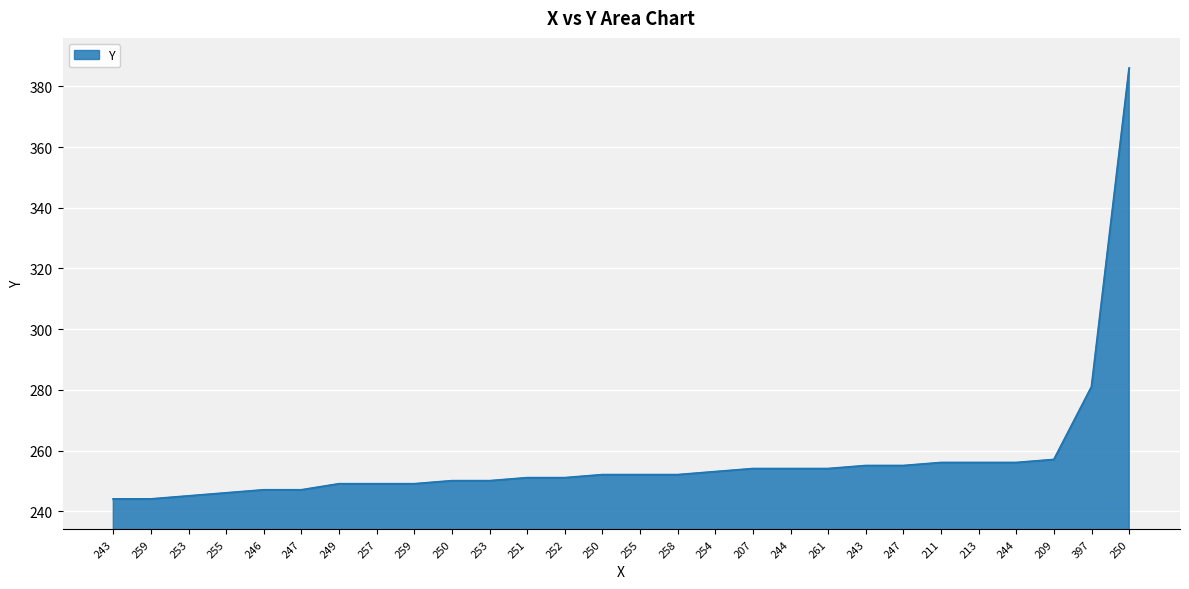

Is it true that the value at 251 is 368?

False